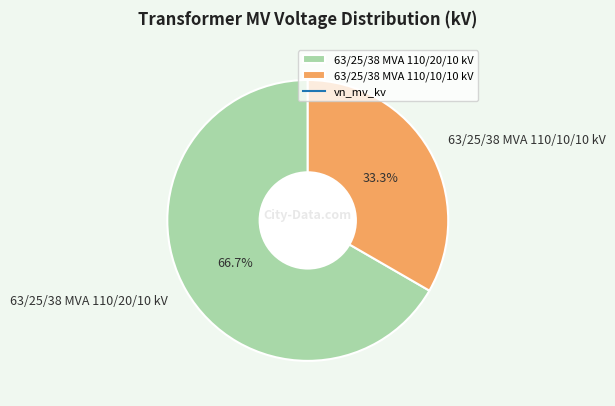

To the nearest percent, what percentage of the pie is 63/25/38 MVA 110/20/10 kV?

67%